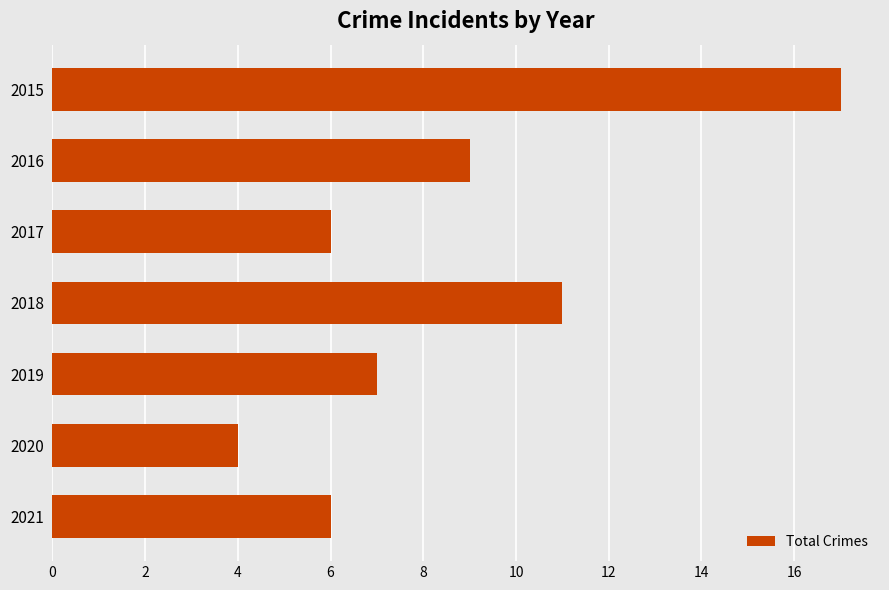

What is the average value?

9